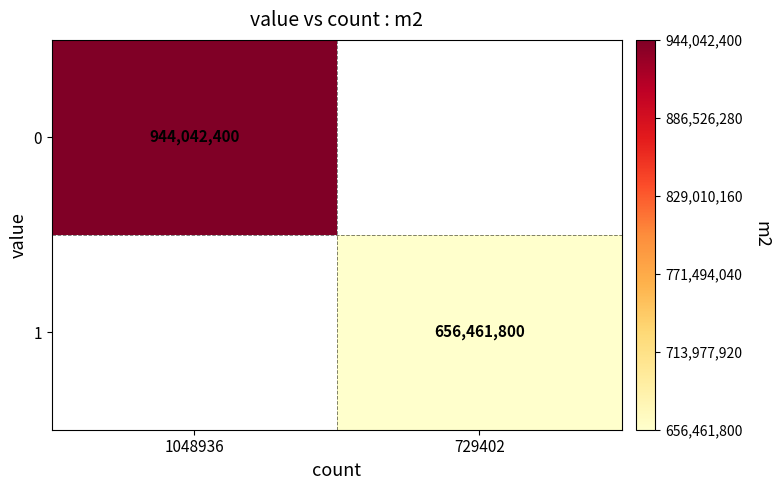

The value of 1 at 729402 is 656461800. True or false?

True